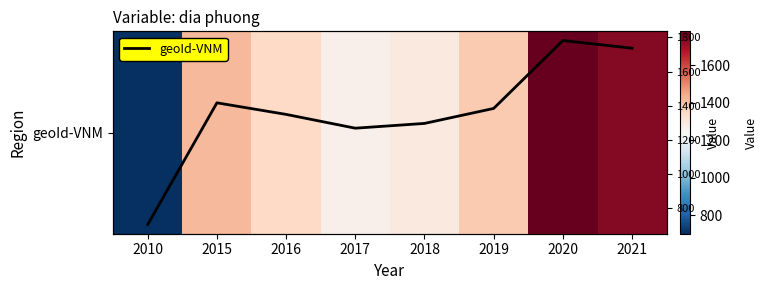

What is the sum of the geoId-VNM values at 2016 and 2019?

2731